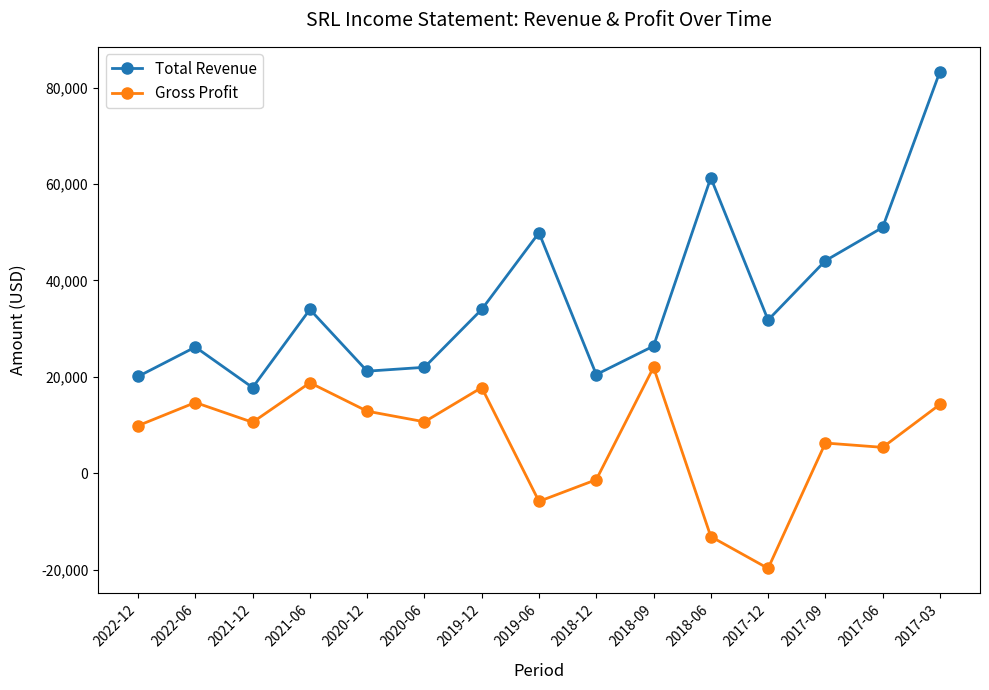

True or false: Gross Profit and Total Revenue cross at least once.

False